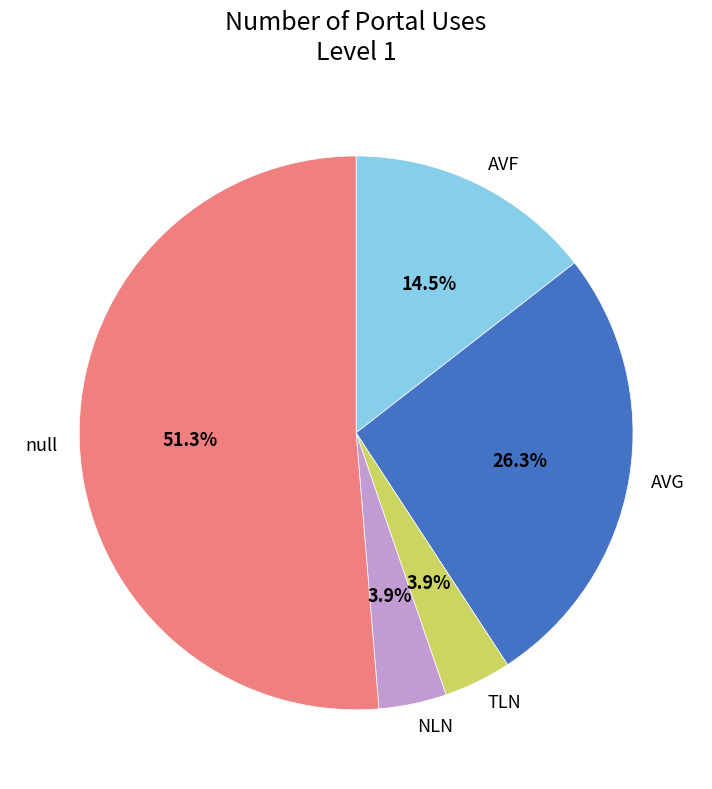

Which has a higher value, AVG or TLN?

AVG